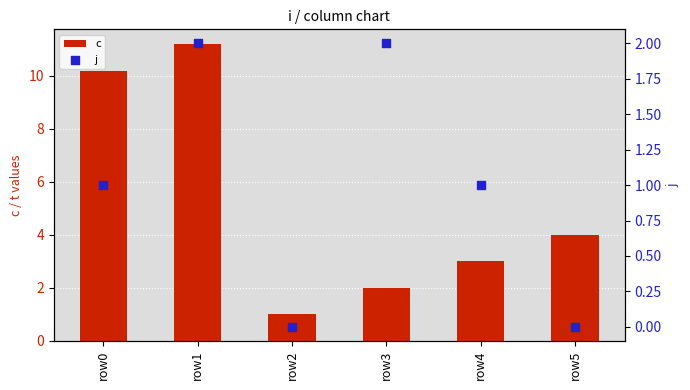

Which series reaches the maximum Y coordinate?

c